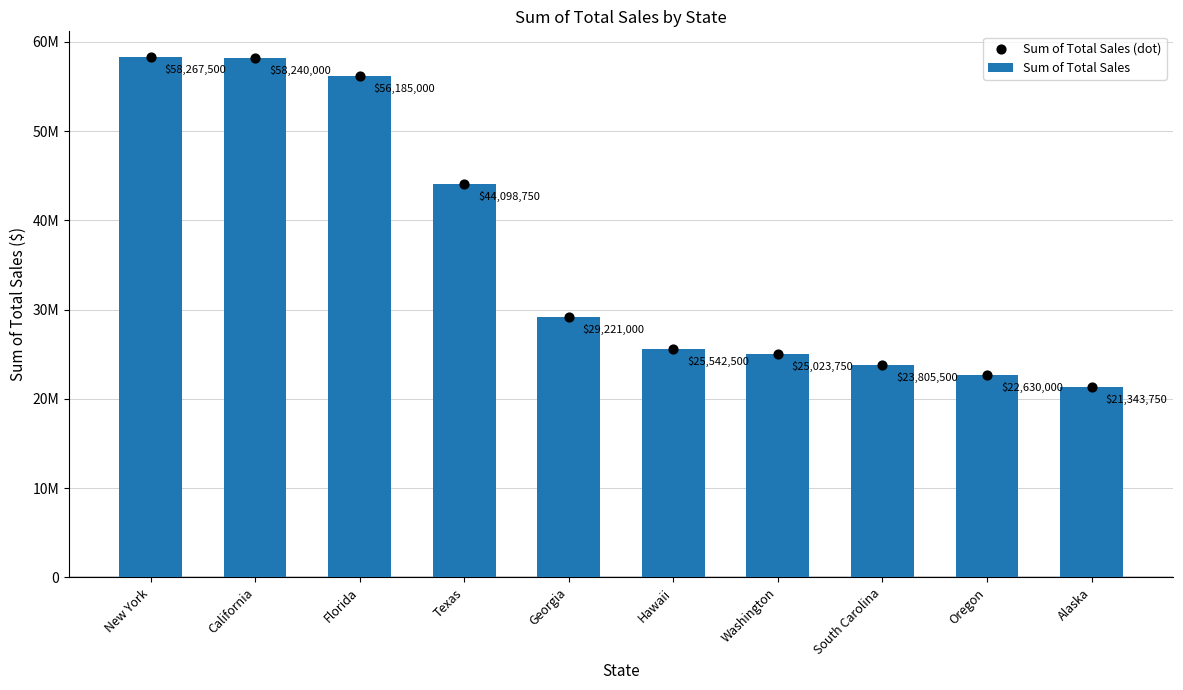

Is the value of Sum of Total Sales (dot) at Georgia greater than the value of Sum of Total Sales at Washington?

Yes